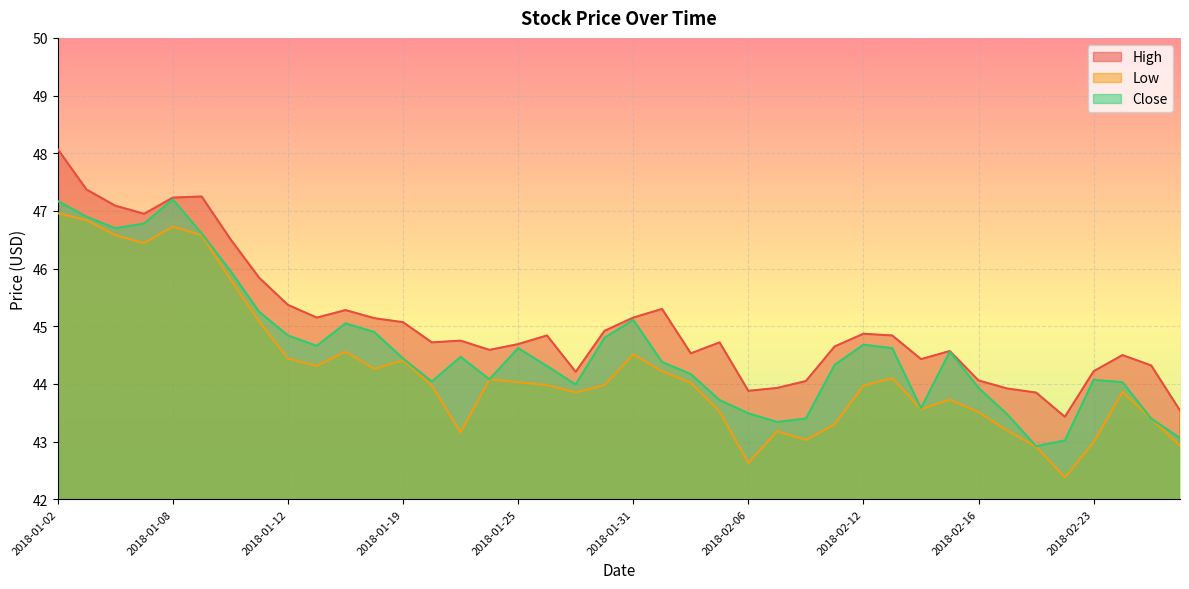

True or false: High and Low cross at least once.

False